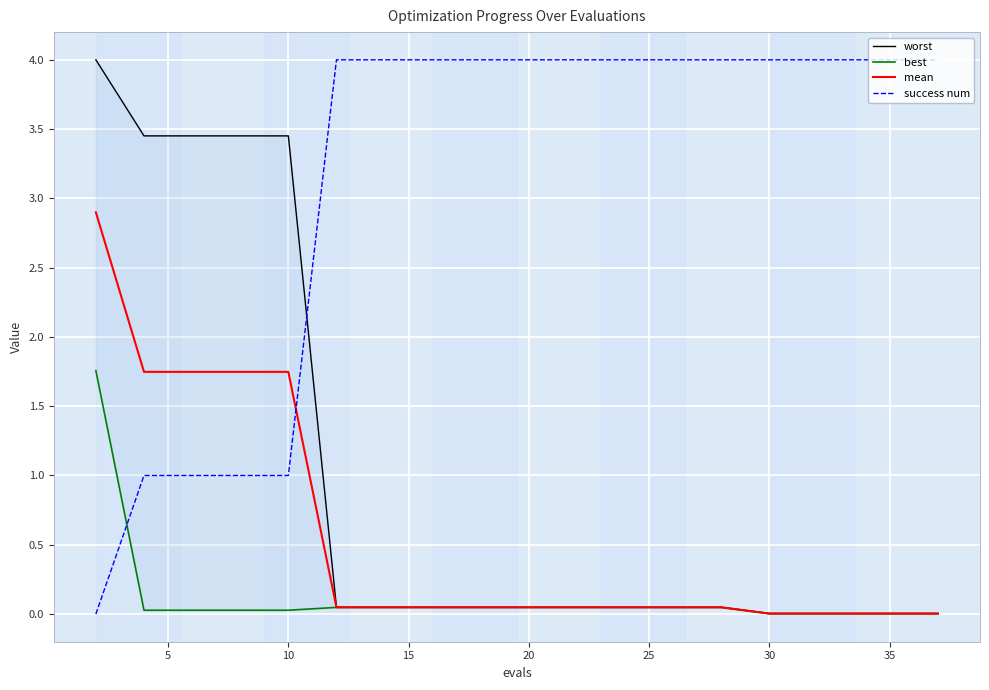

Which series has the largest total across all categories?

success num